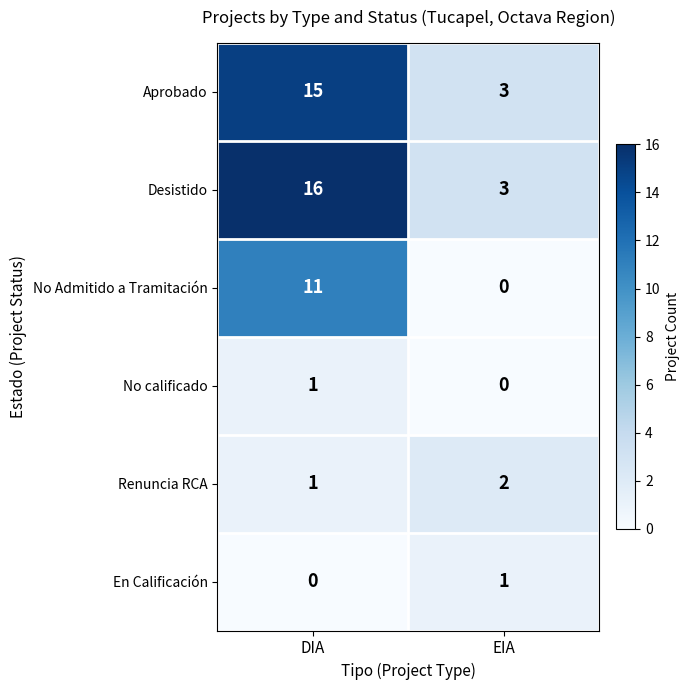

What is the sum of the Renuncia RCA values at DIA and EIA?

3